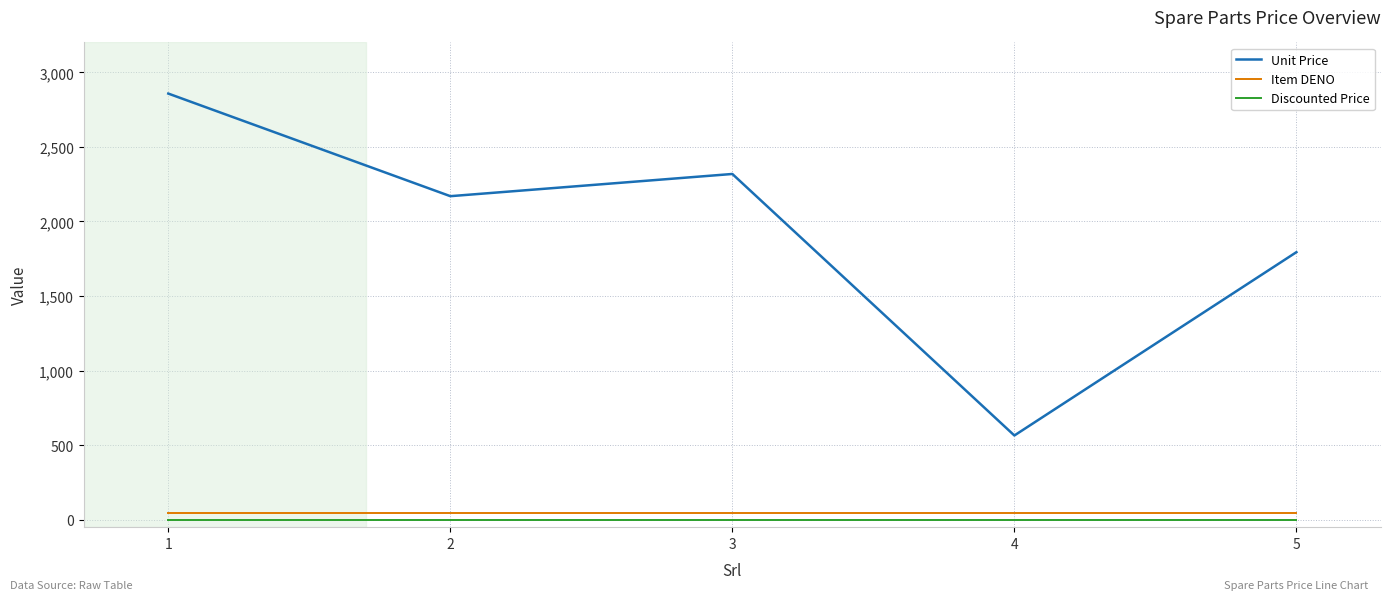

Where is the first local maximum for Unit Price?

3